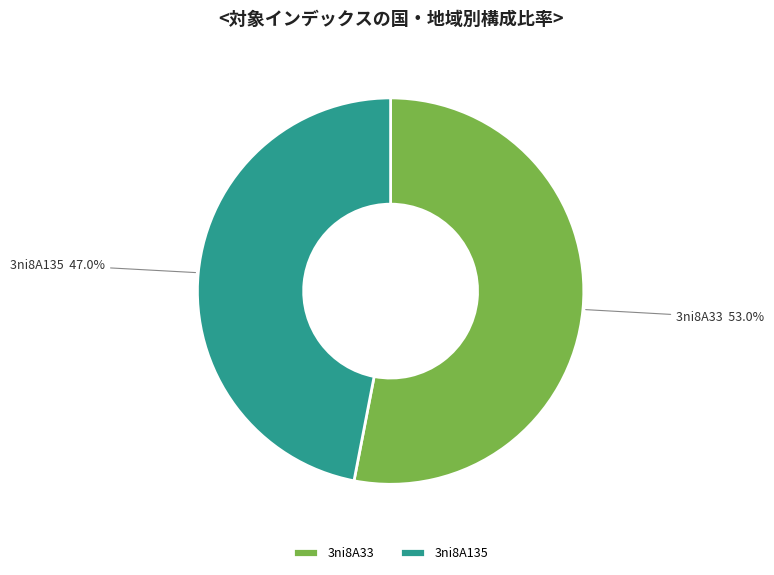

Approximately how many times larger is the value at 3ni8A135 47.0% compared to 3ni8A33 53.0%?

0.9